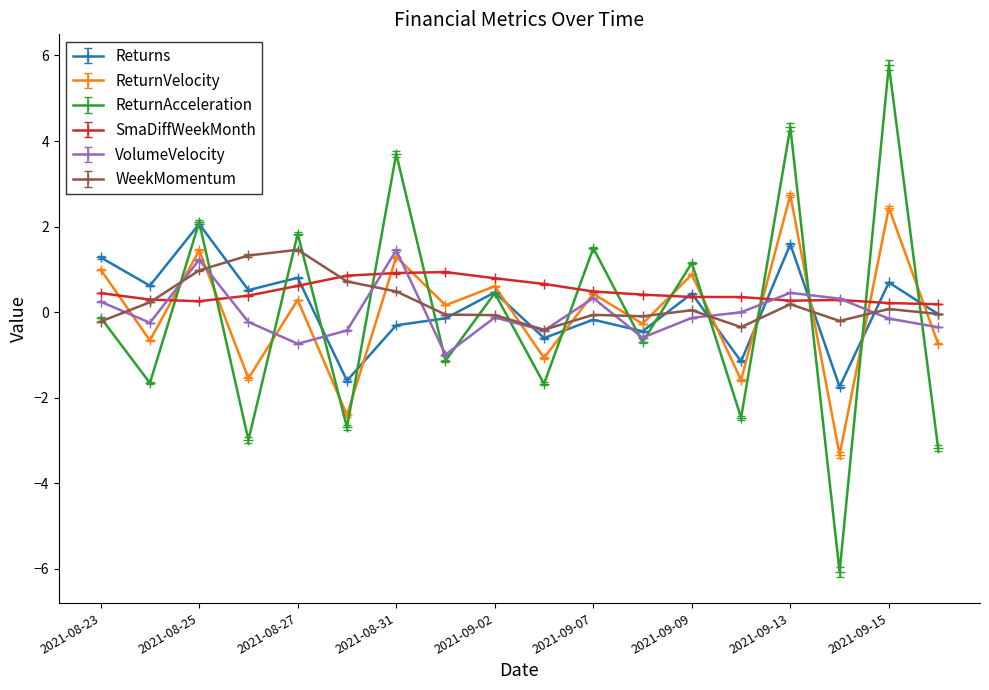

Which series ends up on top after the final intersection of ReturnVelocity and Returns?

Returns